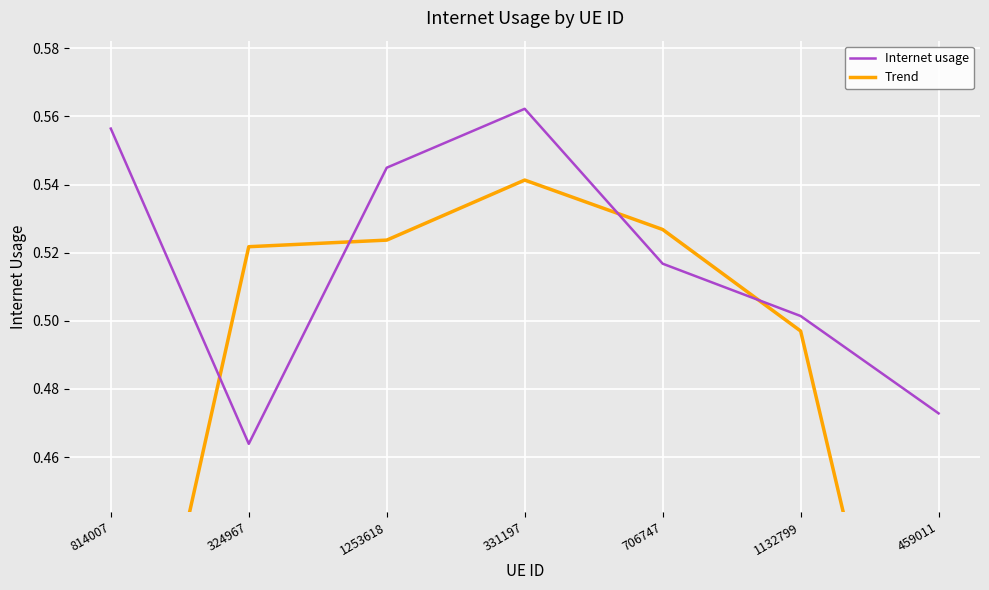

At how many categories does at least one series exceed 0?

7